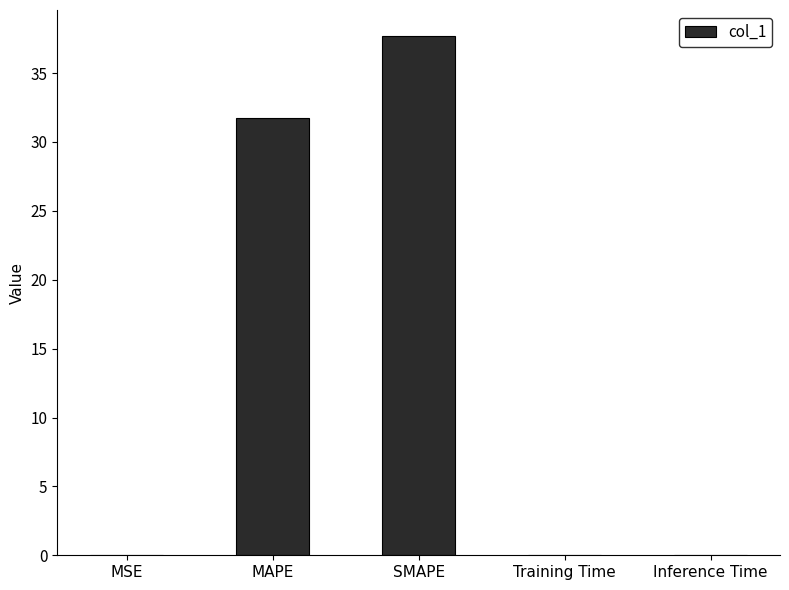

Is it true that the value at MSE is 0.0?

True